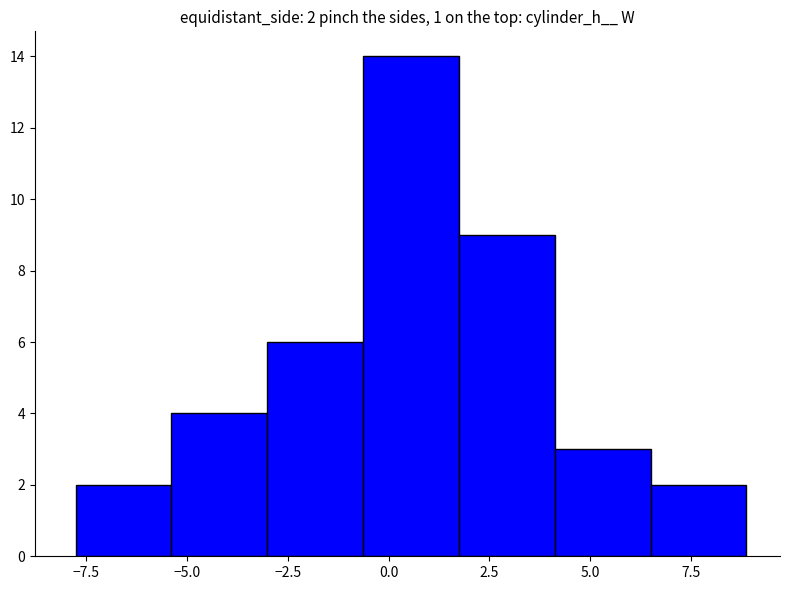

Which range on the x-axis has the tallest bar?

-0.5 to 1.5